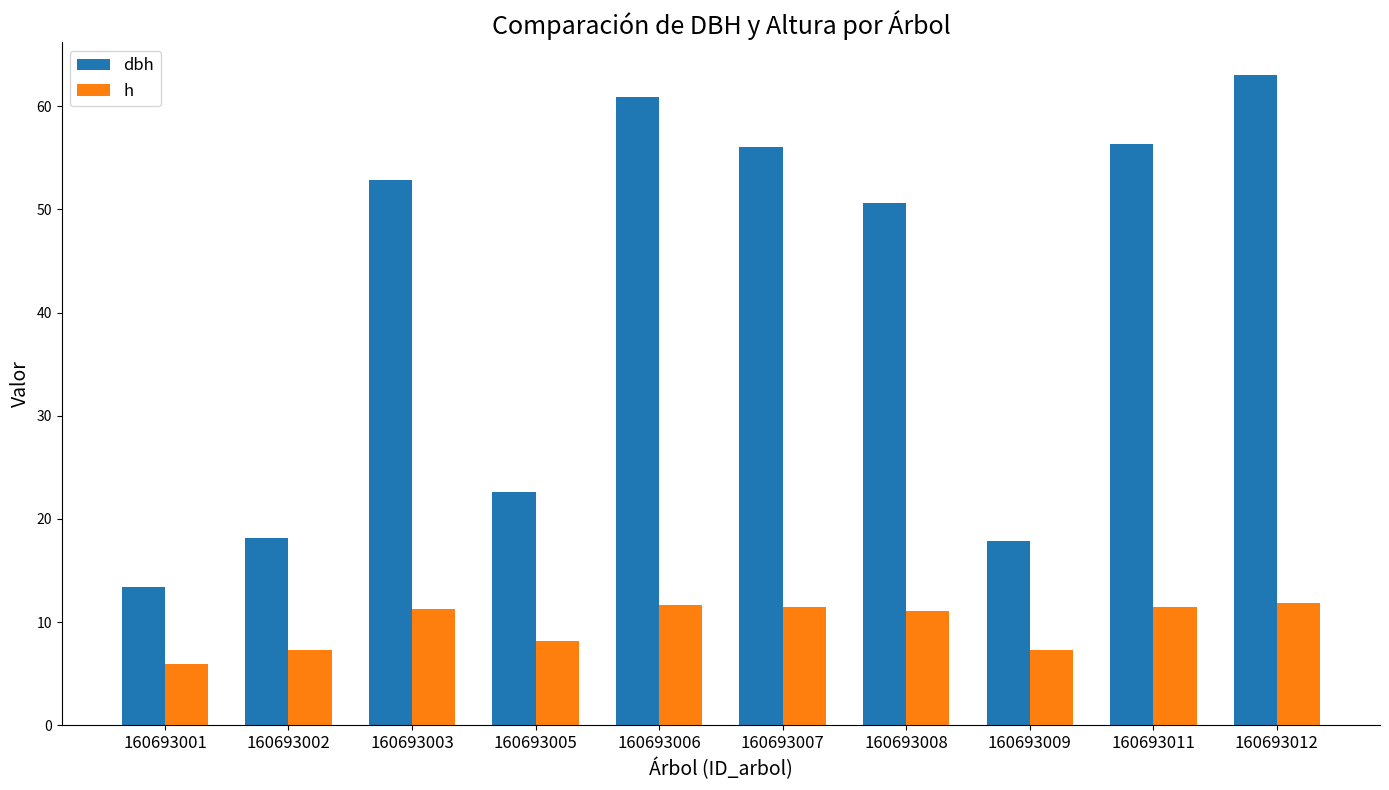

At how many categories does at least one series exceed 6?

10